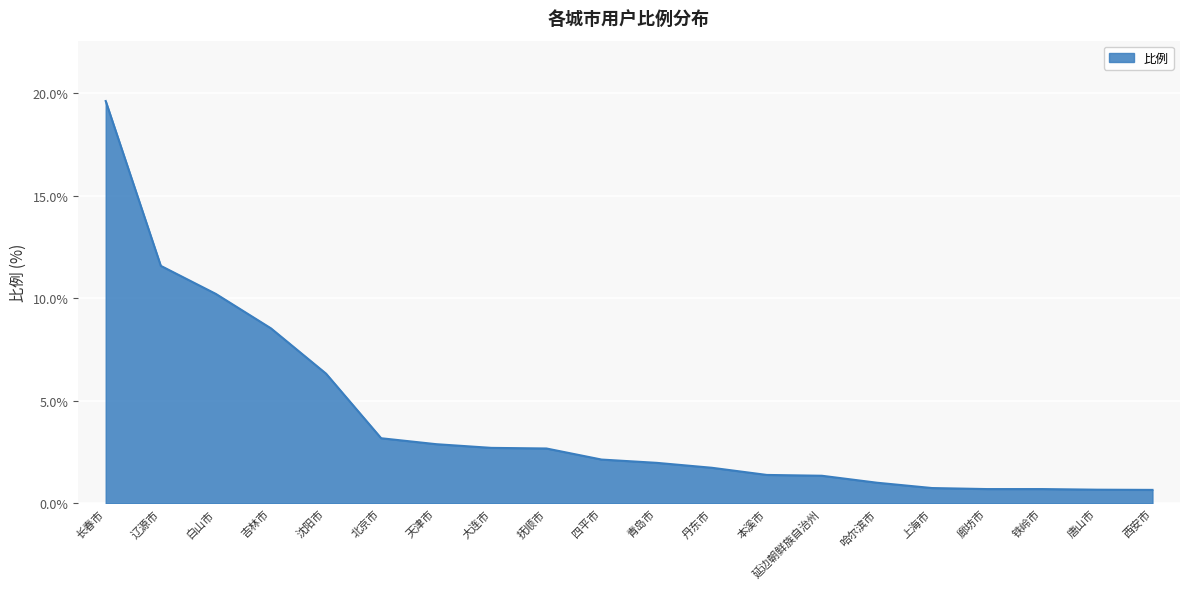

What is the change in value from 吉林市 to 唐山市?

-7.9